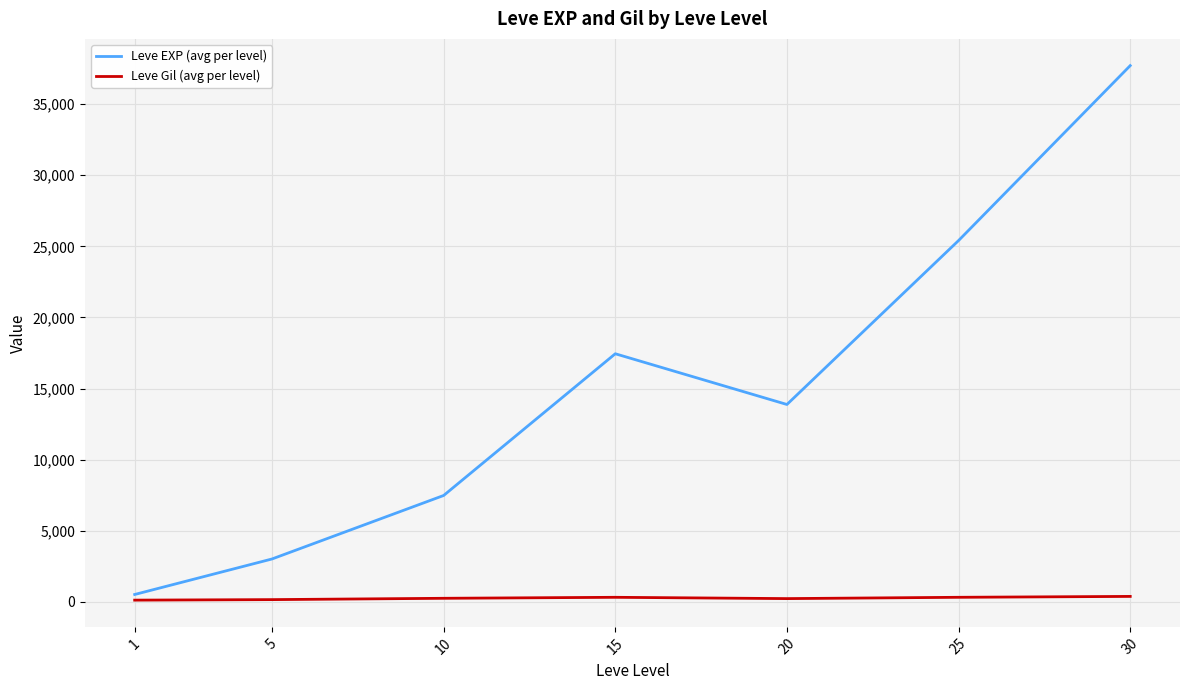

What is the maximum value for Leve EXP (avg per level)?

37715.0